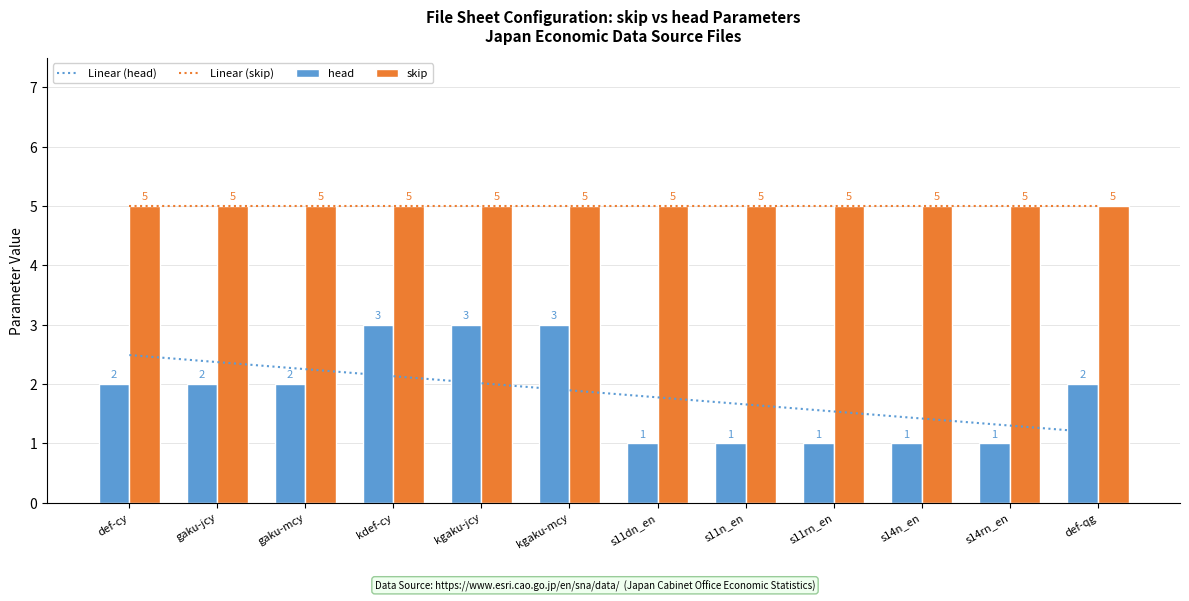

What is the approximate value of Linear (skip) at kdef-cy?

5.0